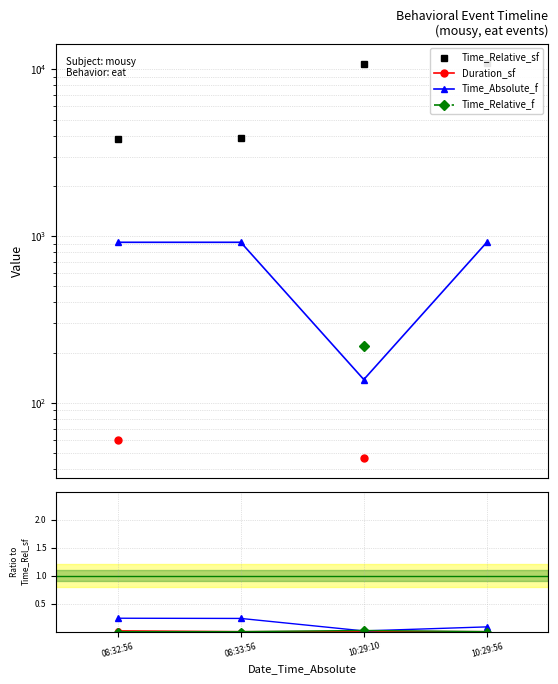

Is it true that Time_Absolute_f equals 0.1 at 10:29:56?

False